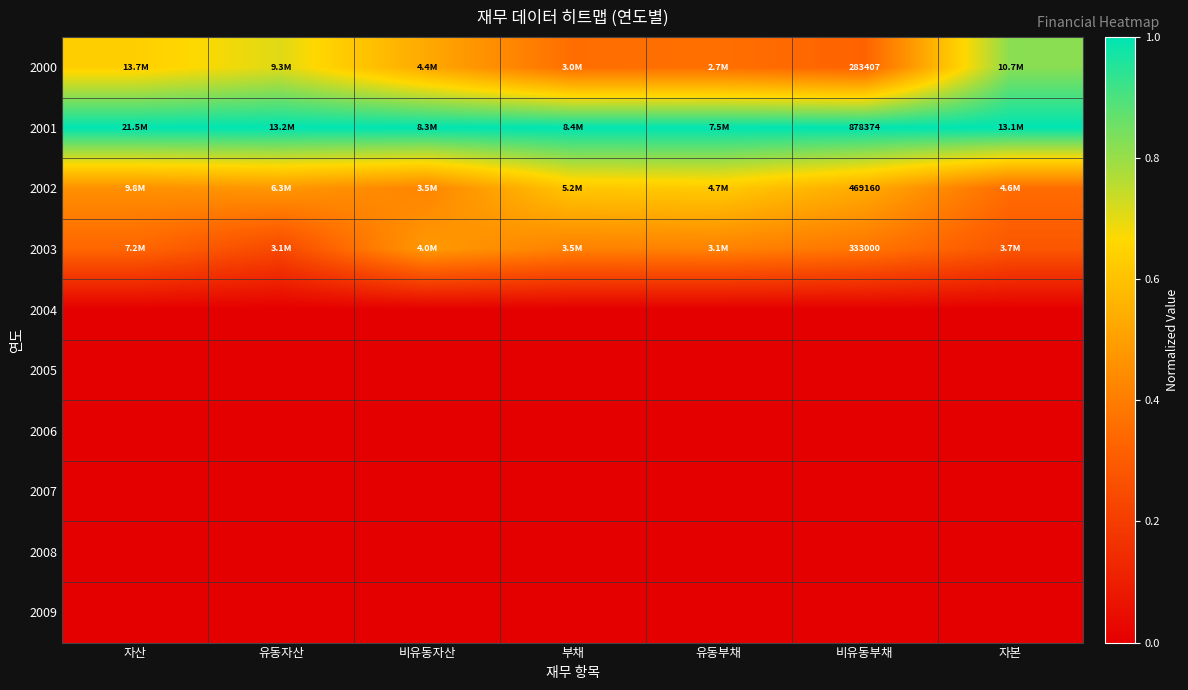

The value of 2008 at 비유동자산 is 0.0. True or false?

True